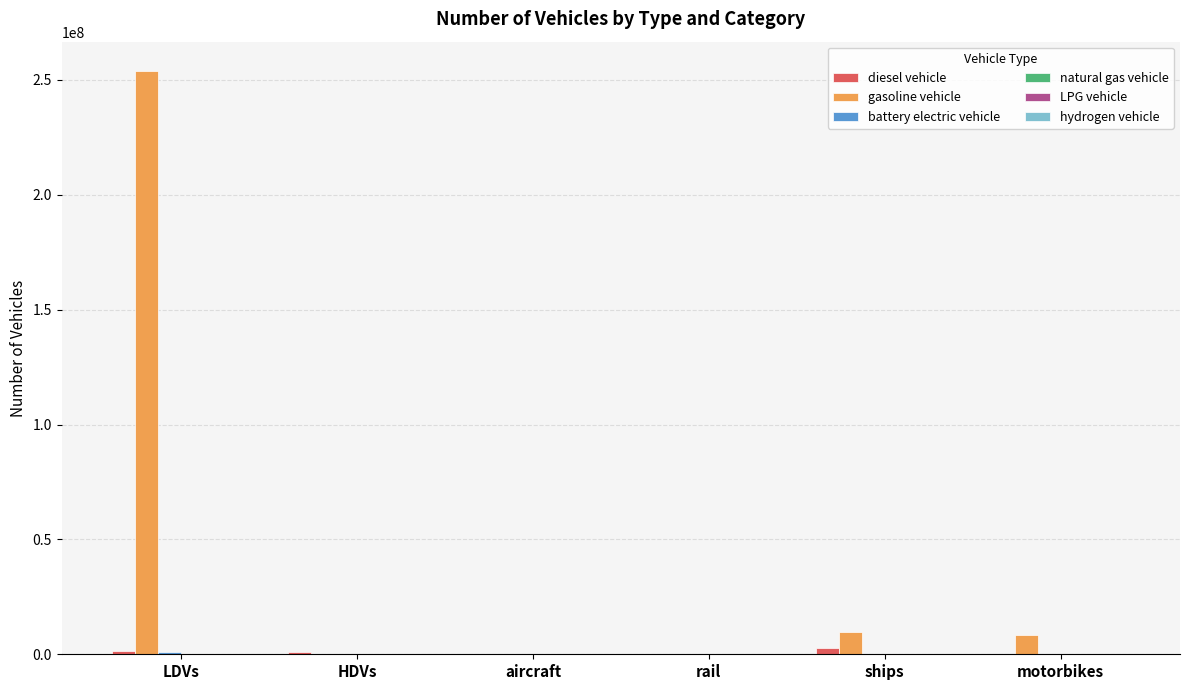

What is the total value across all series at motorbikes?

8596314.0